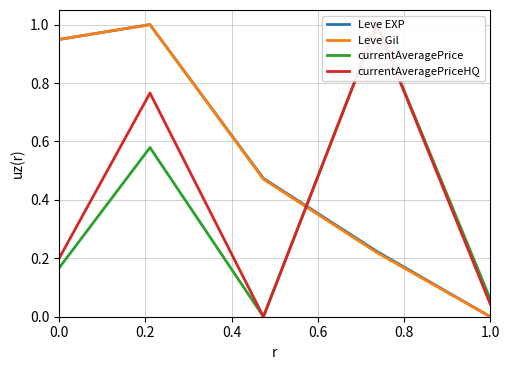

Reading left to right, transcribe all the data shown in this chart.

Leve EXP: 0.9	1.0	0.5	0.2	0.0
Leve Gil: 0.9	1.0	0.5	0.2	0.0
currentAveragePrice: 0.2	0.6	0.0	1.0	0.1
currentAveragePriceHQ: 0.2	0.8	0.0	1.0	0.0